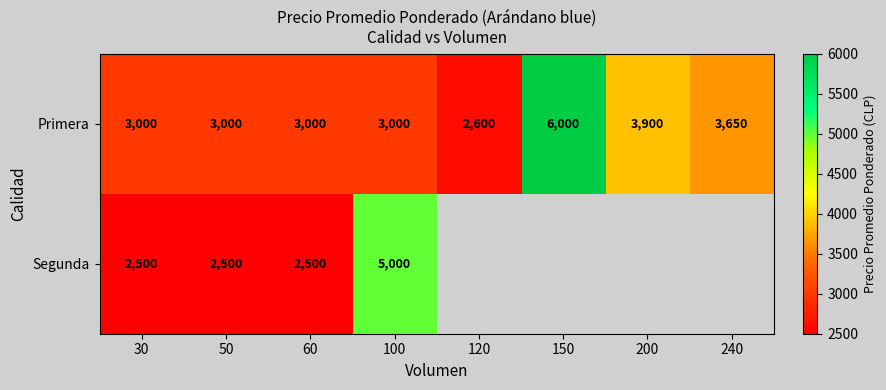

Between 240 and 150, which is larger?

150